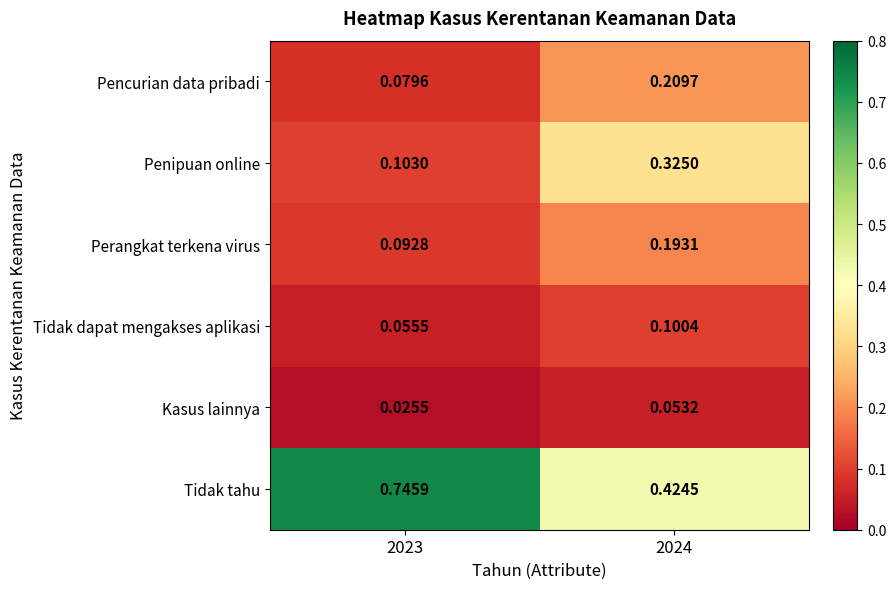

Between 2023 and 2024, which series saw the biggest shift?

Tidak tahu